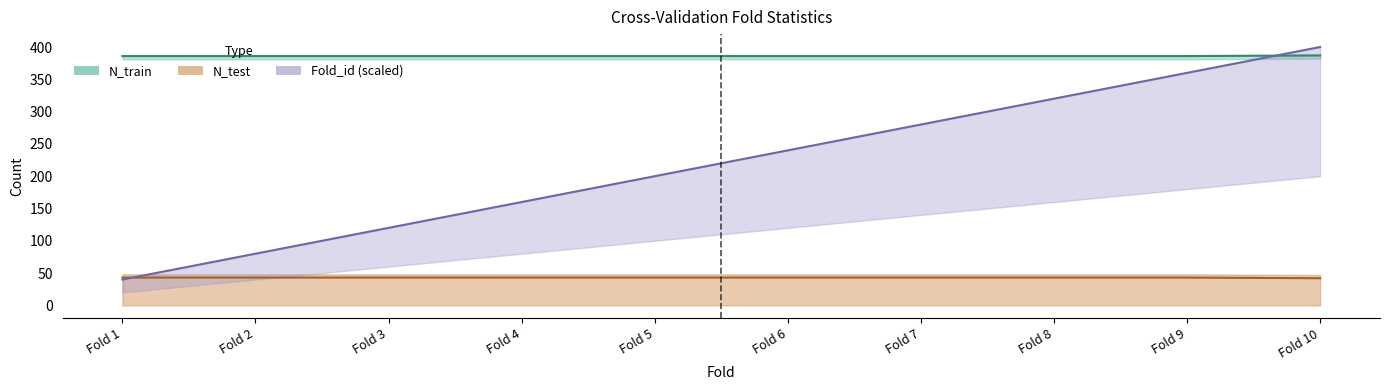

At which category is the sum across all series the highest?

Fold 10